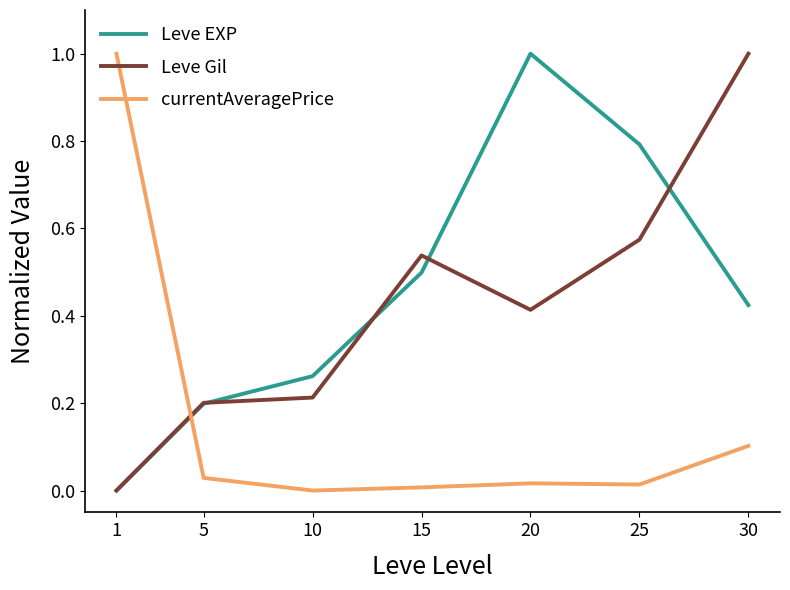

The value of currentAveragePrice at 25 is 0.0. True or false?

True